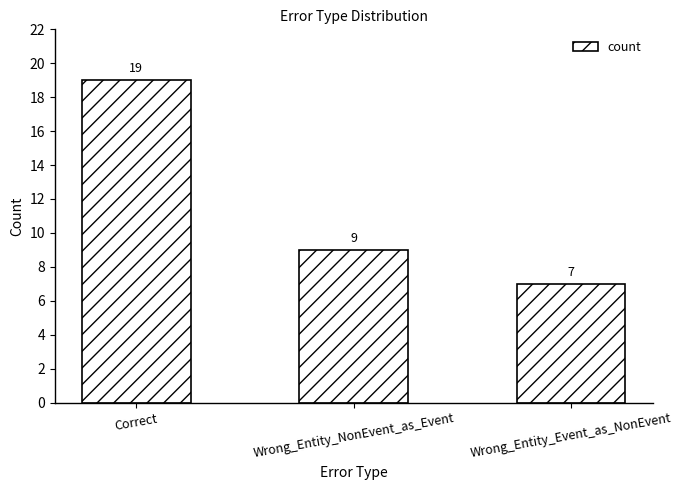

What is the average value?

12